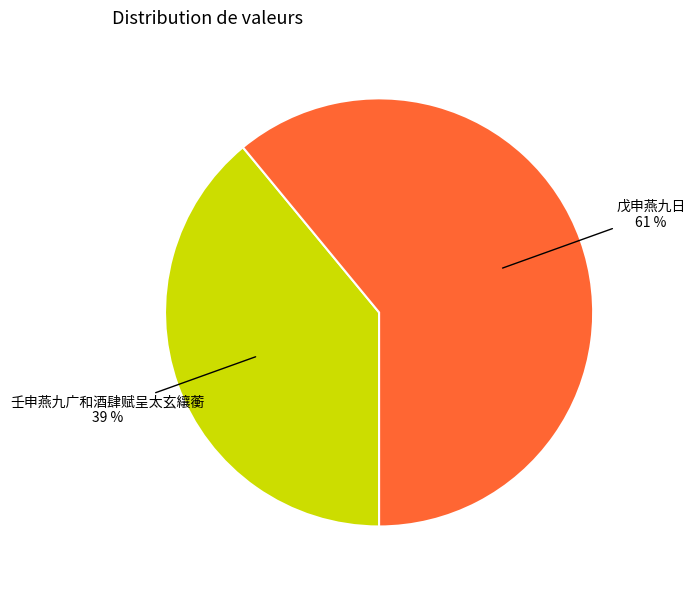

Does any single category account for the majority?

Yes